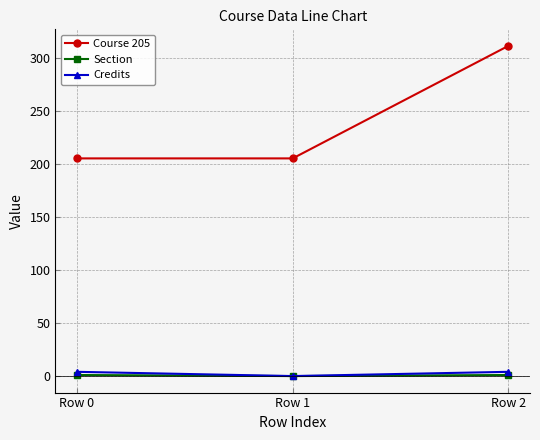

What is the sum of all Section values?

2